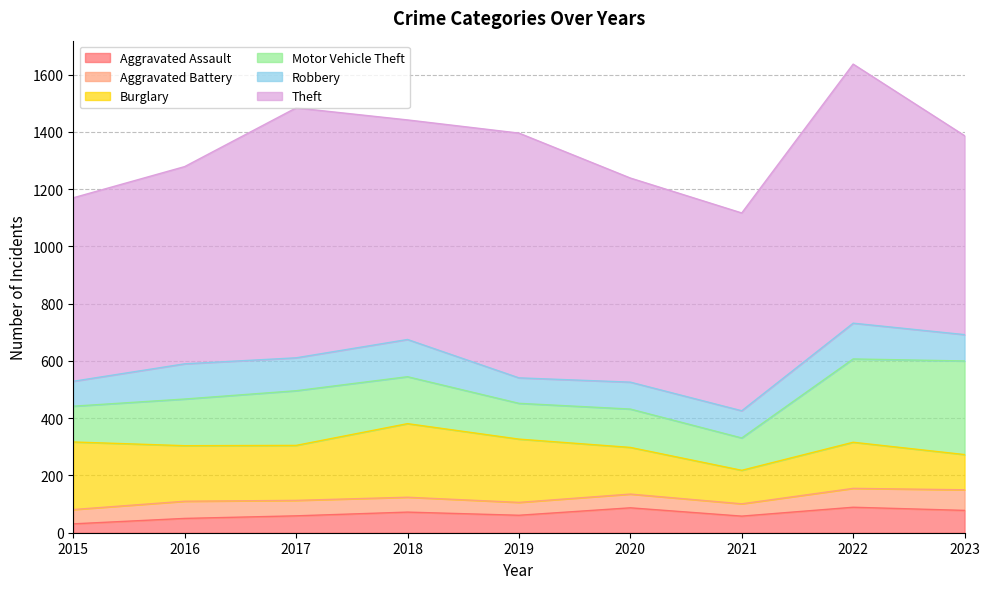

At 2018, list the series in order from largest to smallest.

Theft, Burglary, Motor Vehicle Theft, Robbery, Aggravated Assault, Aggravated Battery